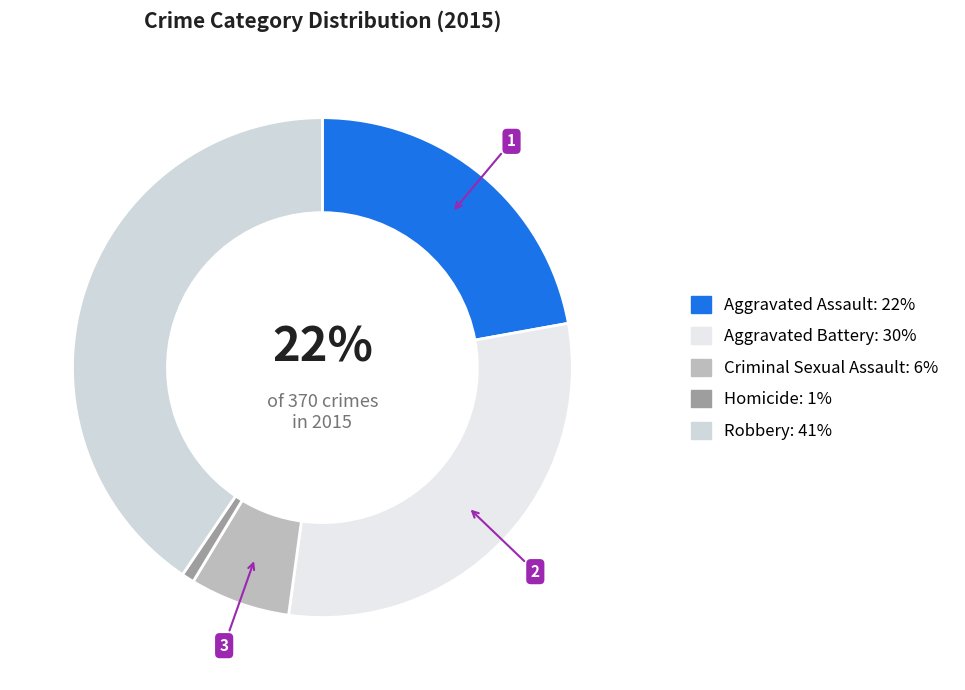

How many slices are in this pie chart?

5